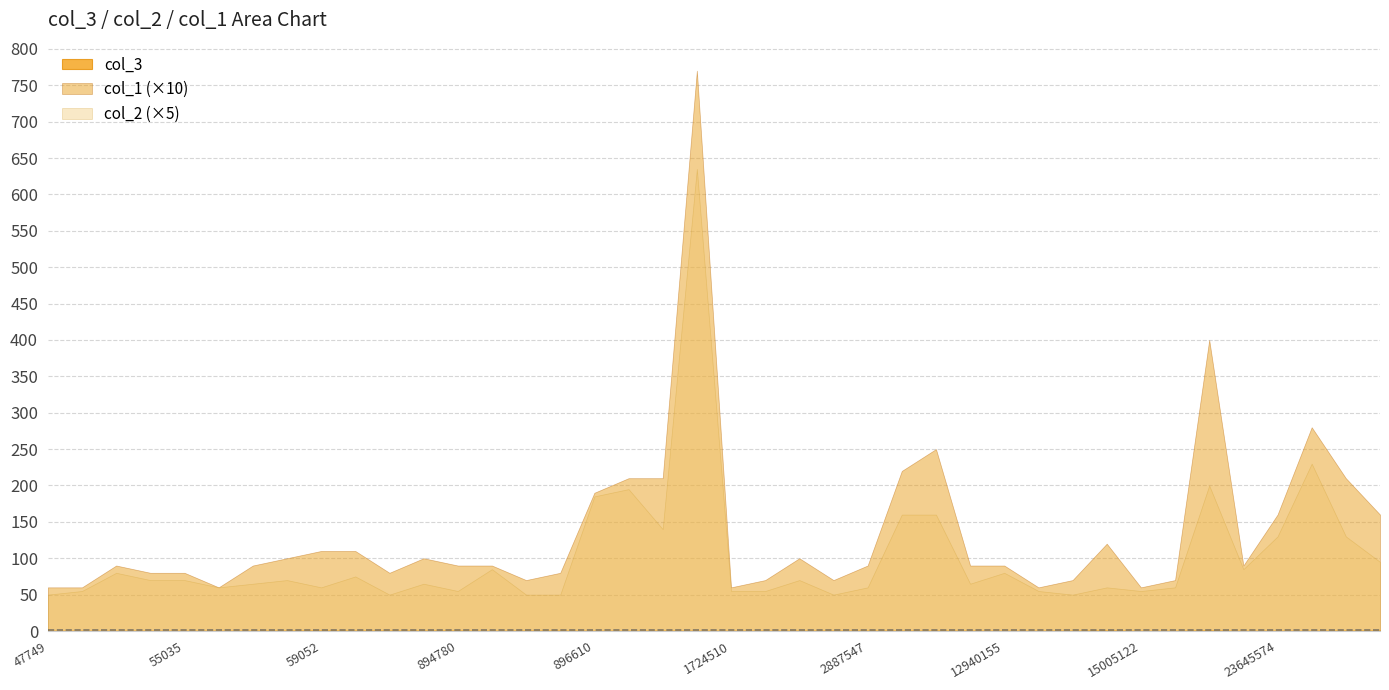

Which label corresponds to the largest value in the chart?

12991609